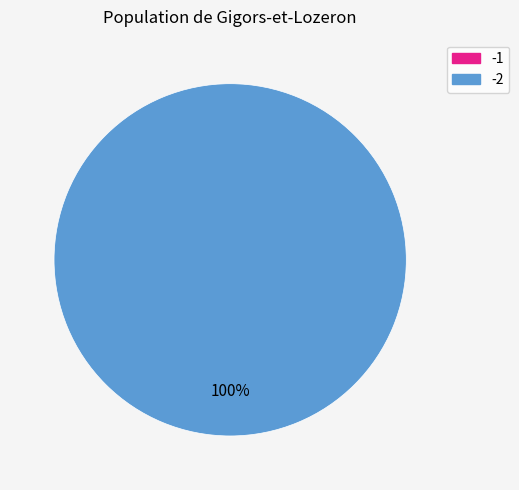

Which slice is the largest?

-2